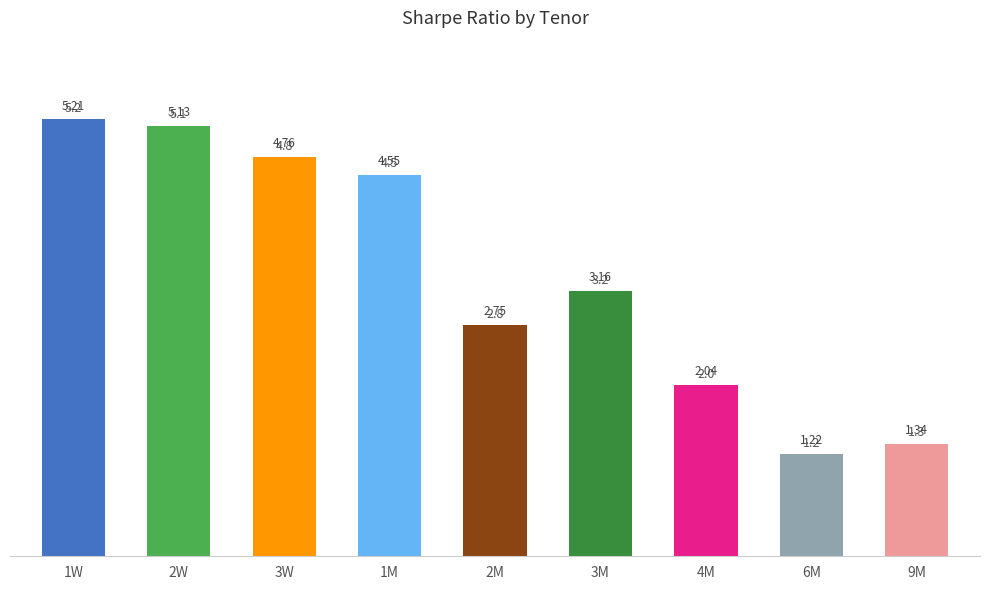

True or false: the data shows 2.9 at 1W.

False